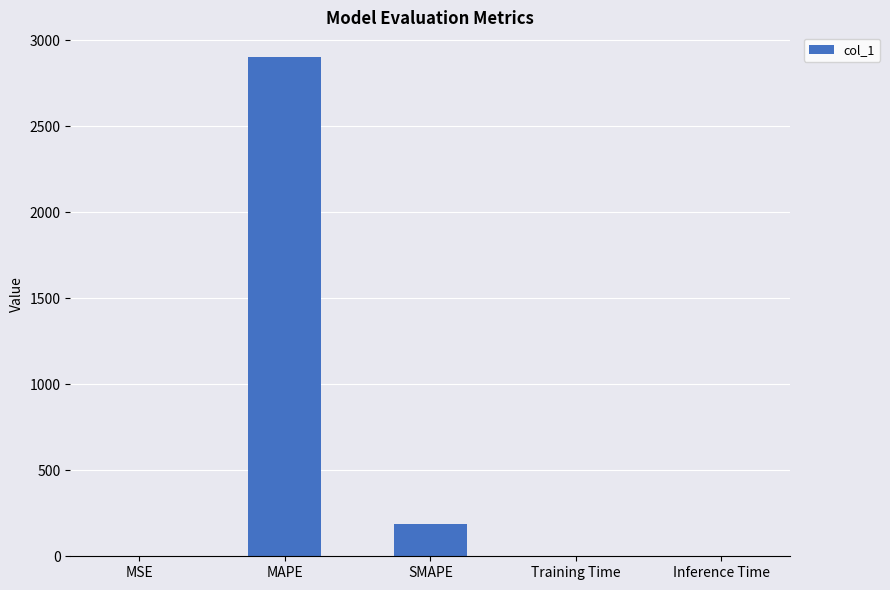

What is the change in value from MAPE to SMAPE?

-2713.5